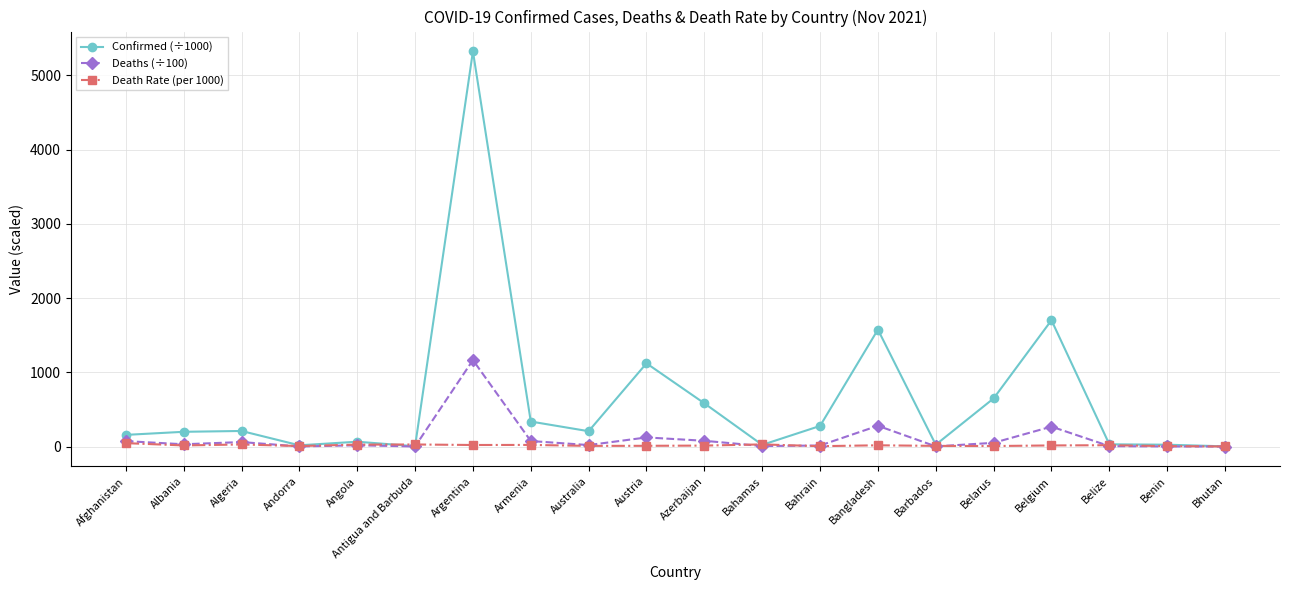

Read the Confirmed (÷1000) value at Bahrain.

277.5